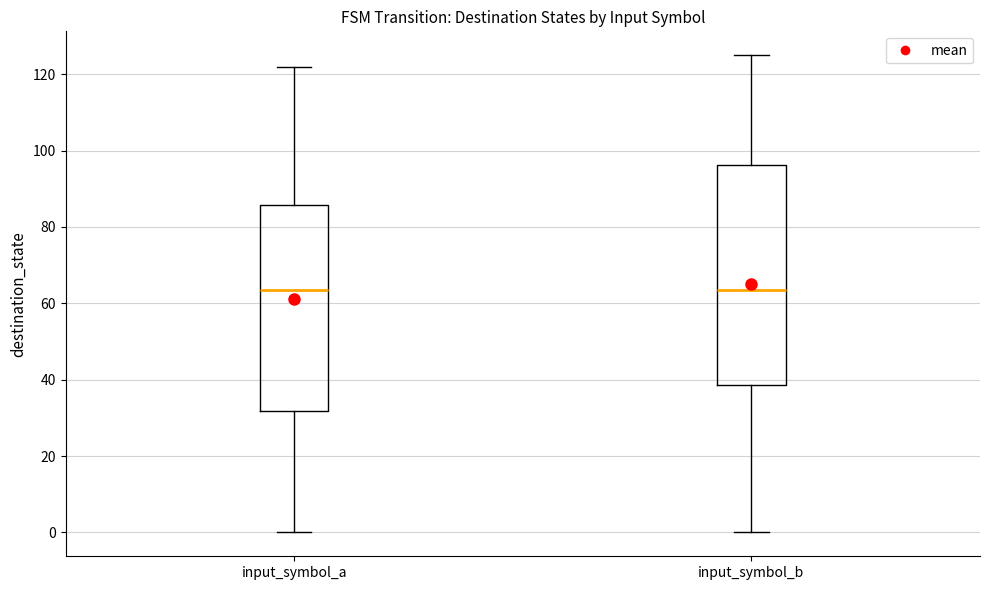

Reading left to right, read every box against the y-axis: the position of its median line, the range the box covers, and the ends of its whiskers. The values are not printed on the chart, so give them approximately, as read against the axis.

input_symbol_a: median 64, box 32 to 86, whiskers 0 to 122
input_symbol_b: median 64, box 38 to 96, whiskers 0 to 126